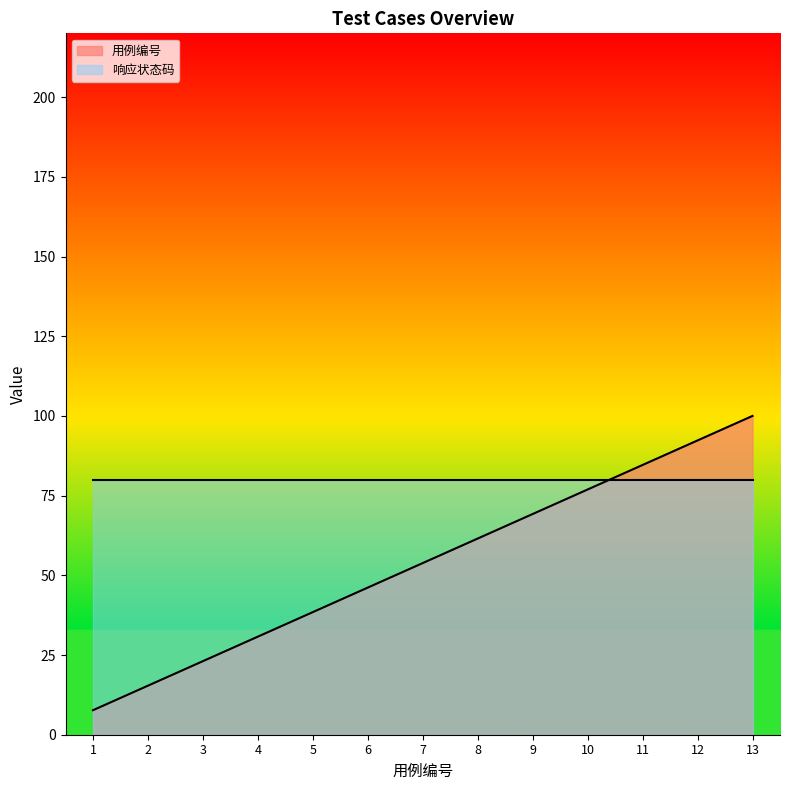

Rank the categories by value from lowest to highest.

1, 2, 3, 4, 5, 6, 7, 8, 9, 10, 11, 12, 13